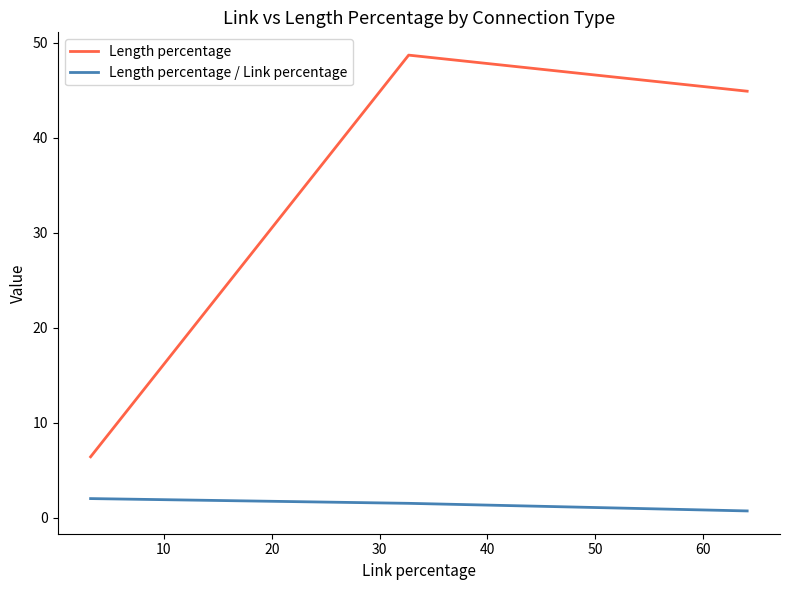

What is the greatest value displayed?

48.7